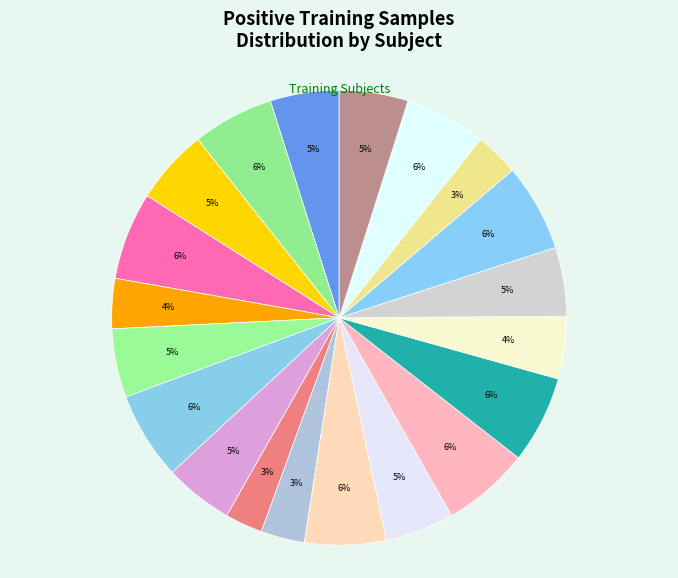

How many segments does this pie chart have?

20